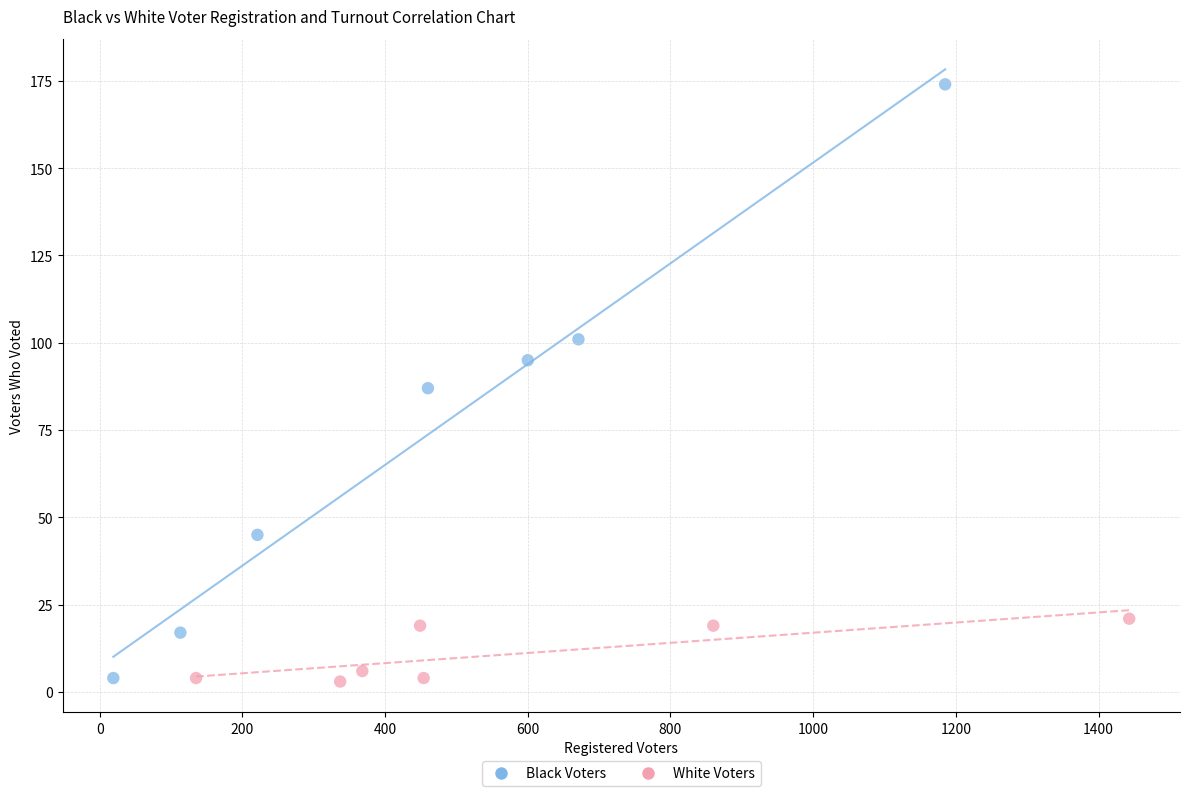

What are all the series names shown in the legend?

Black Voters, White Voters